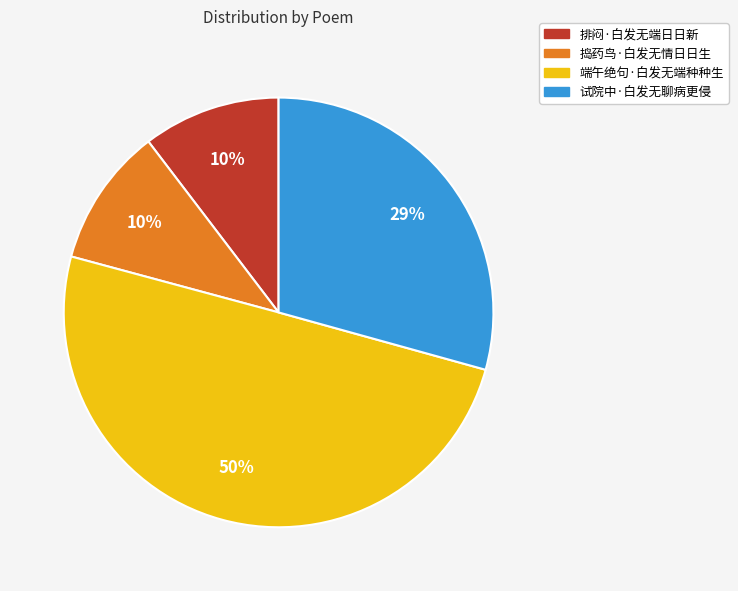

To the nearest percent, what is the difference between the largest and smallest slice percentages?

40%